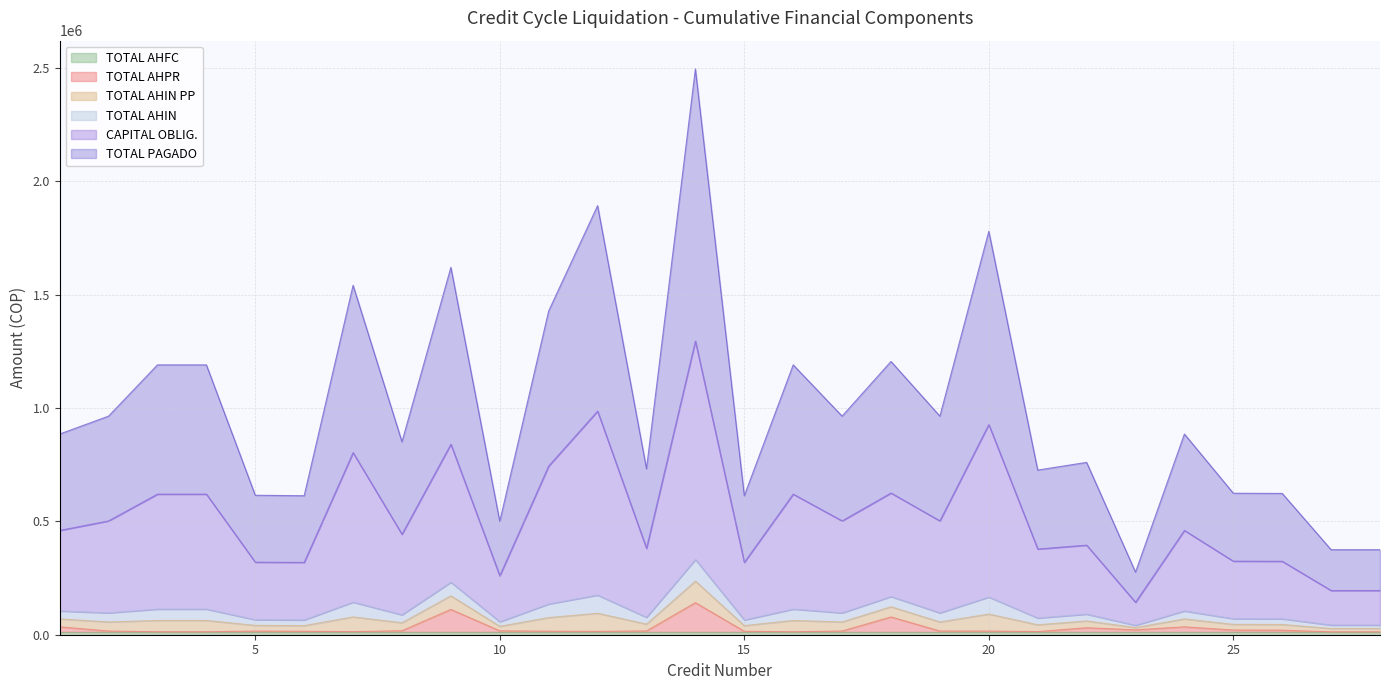

Does the chart display data point markers on the line(s)?

No